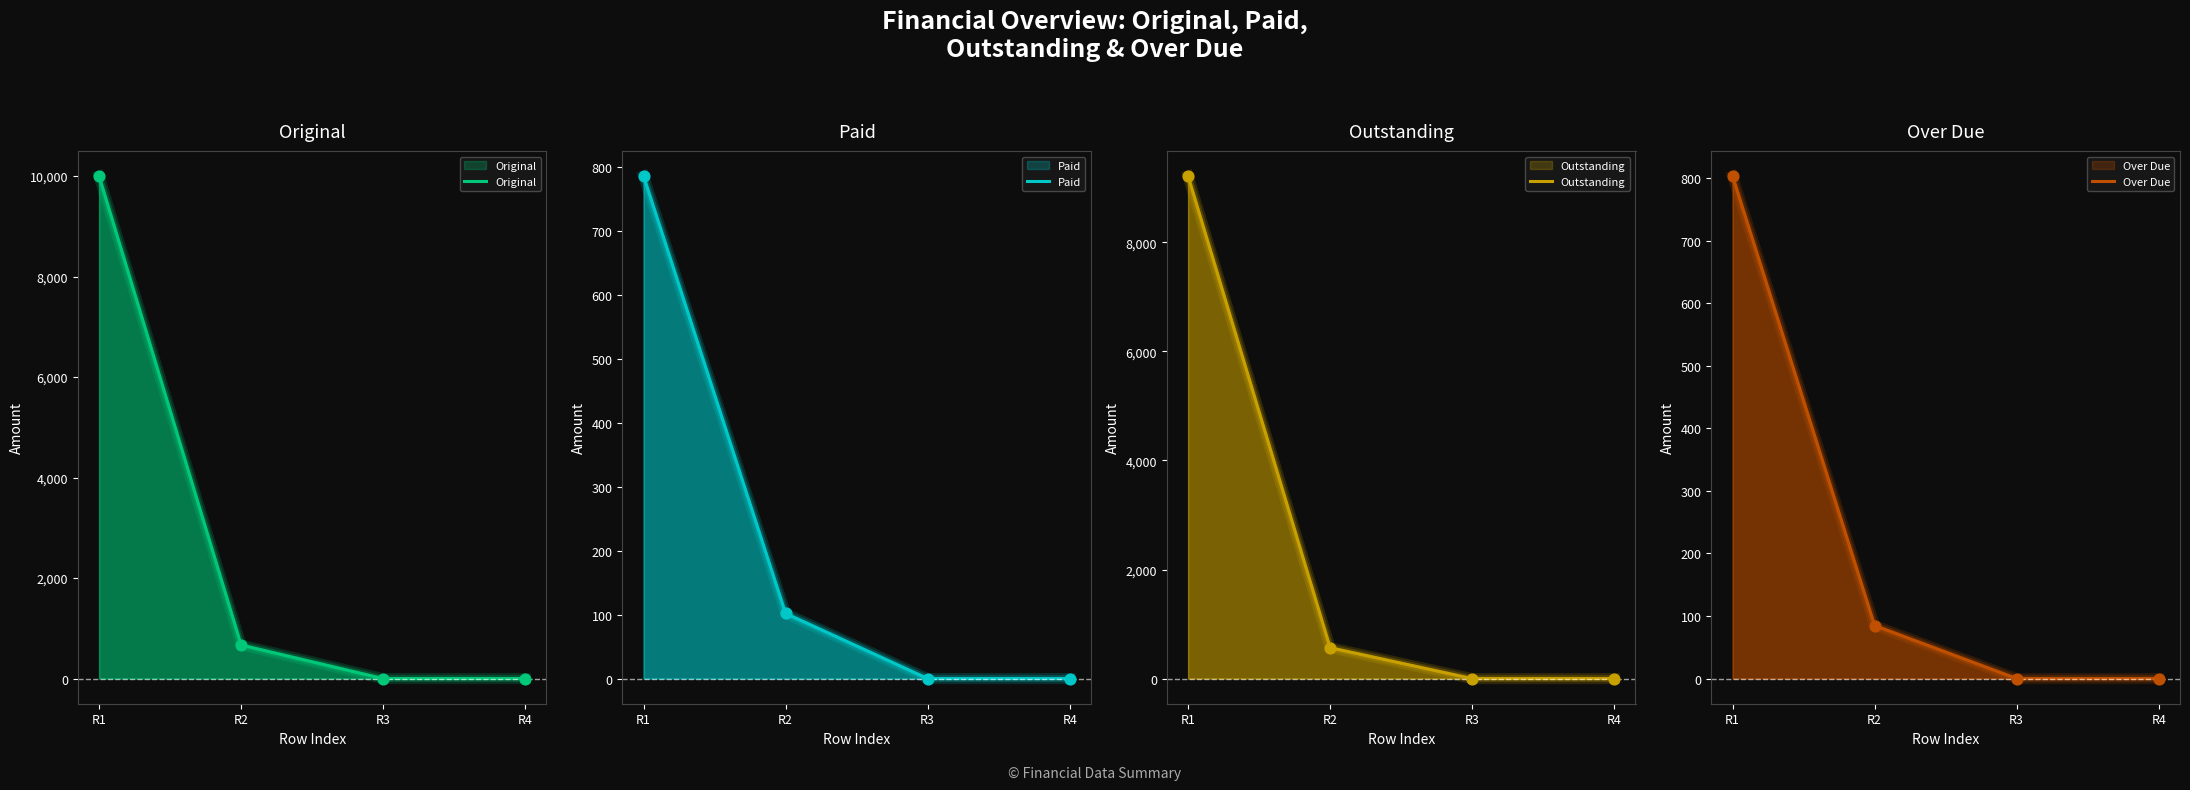

What are all the series names shown in the legend?

Original, Paid, Outstanding, Over Due